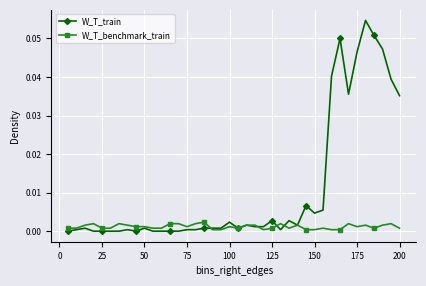

Rank the series by their average value, from highest to lowest.

W_T_train, W_T_benchmark_train